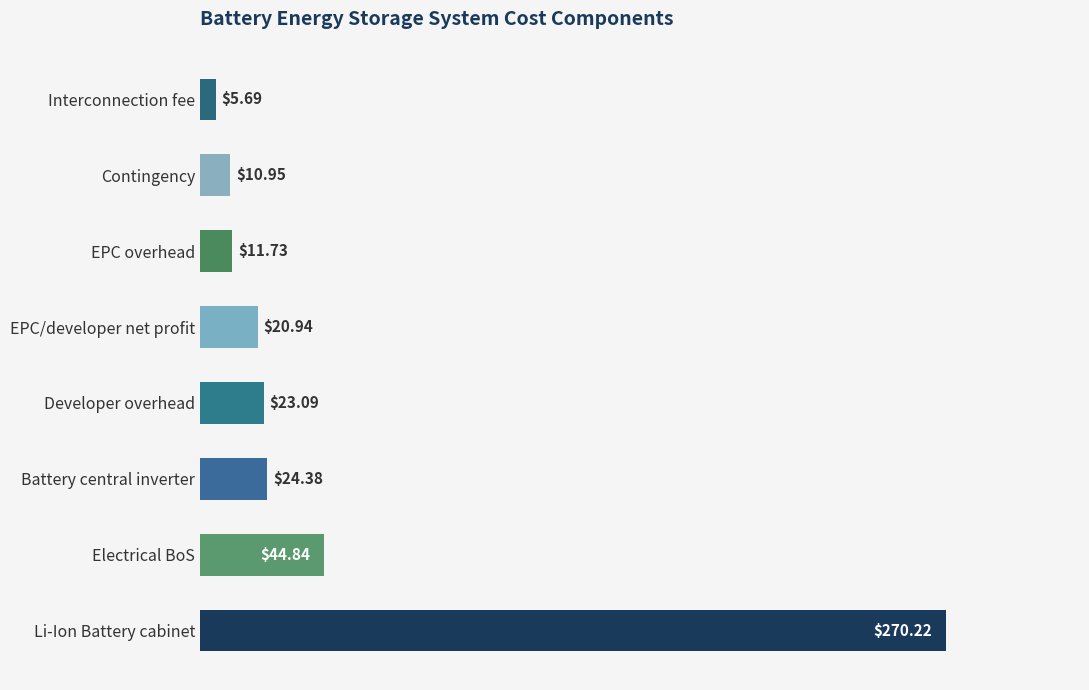

How many values exceed 23?

4